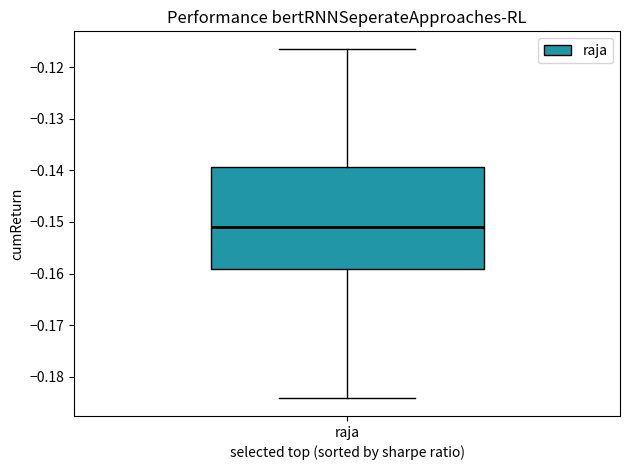

Read this box plot against the y-axis: the position of the median line, the range covered by the box, and the ends of both whiskers. The values are not printed on the chart, so give them approximately, as read against the axis.

median -0.151, box -0.159 to -0.139, whiskers -0.184 to -0.116